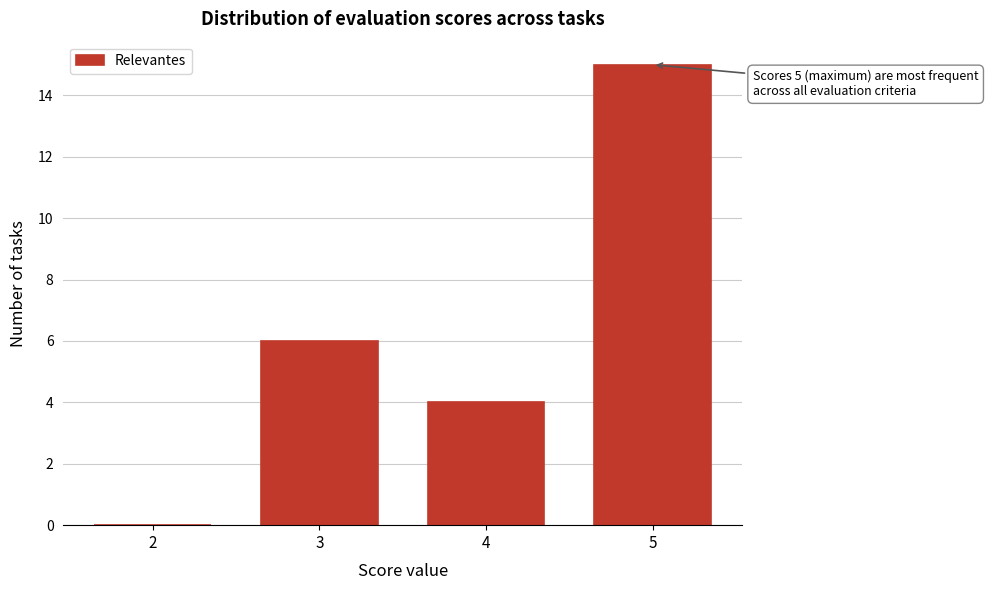

Reading left to right, transcribe all the data shown in this chart.

2=0	3=6	4=4	5=15